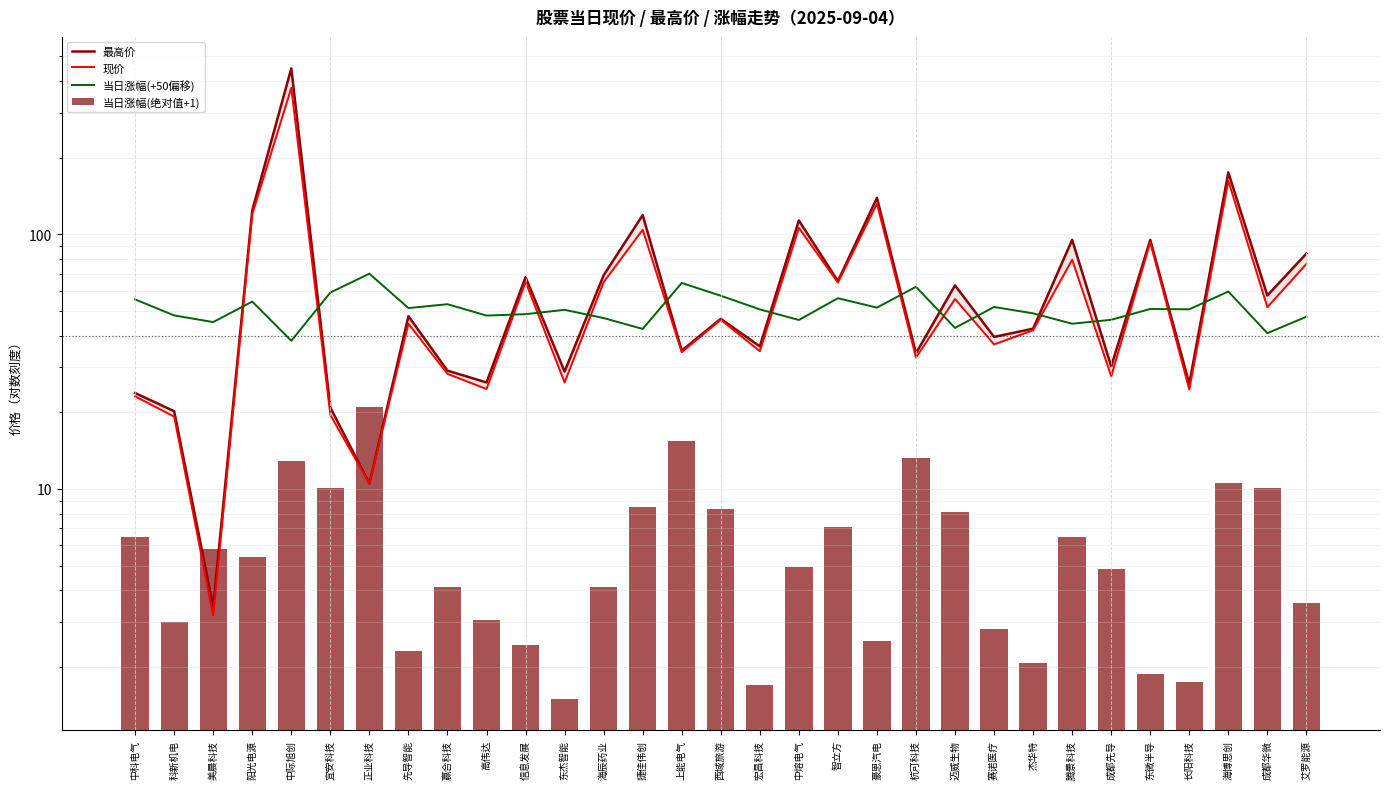

What is the difference between the second highest and minimum values in the 最高价 series?

171.5